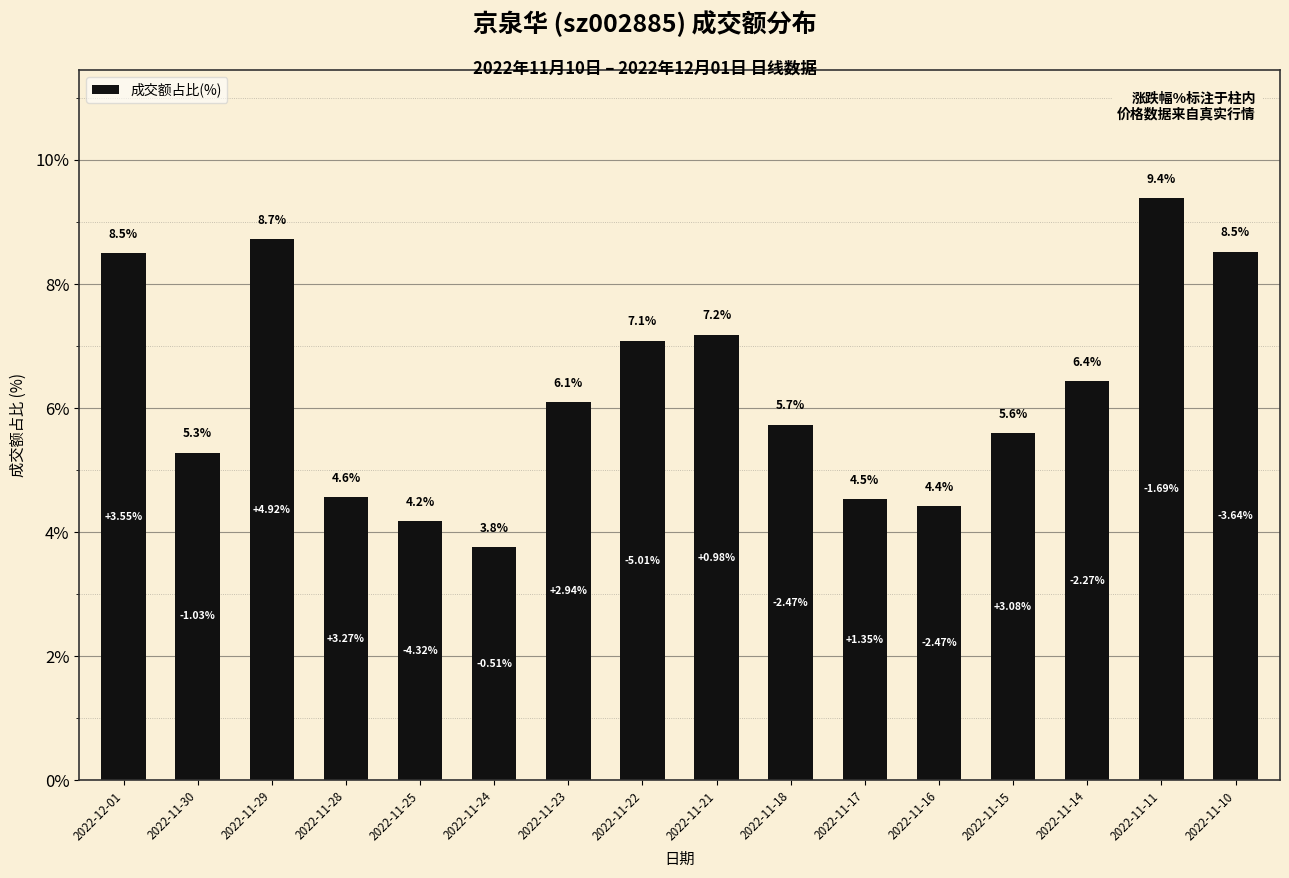

The value at 2022-11-21 is 7.2. True or false?

True